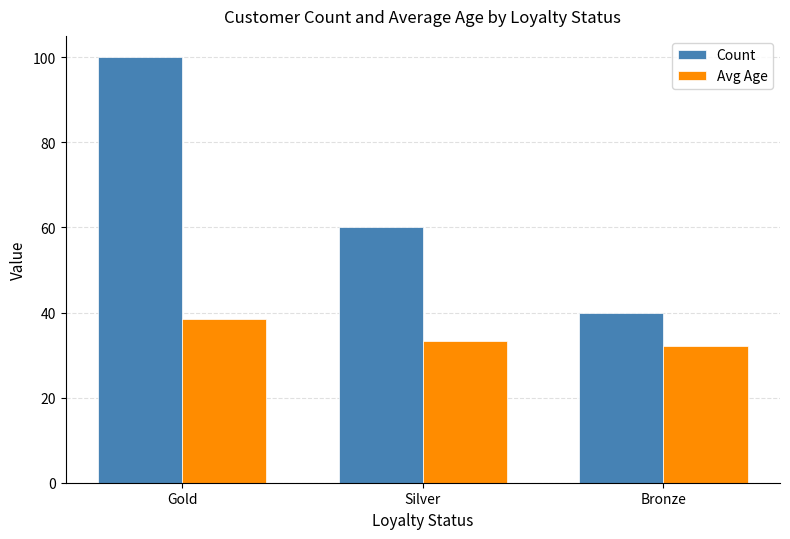

Reading left to right, what are all the values shown in this chart?

Count: 100.0	60.0	40.0
Avg Age: 38.5	33.2	32.1